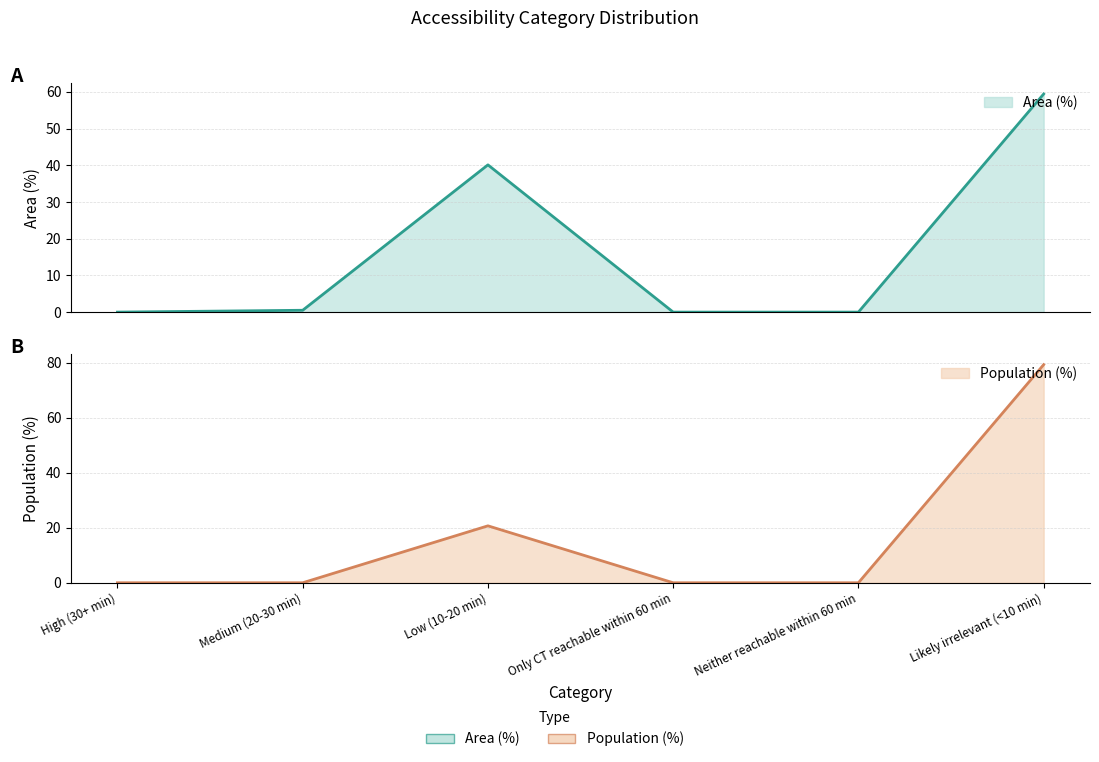

What is the difference between the maximum and minimum values in the Population (%) series?

79.3